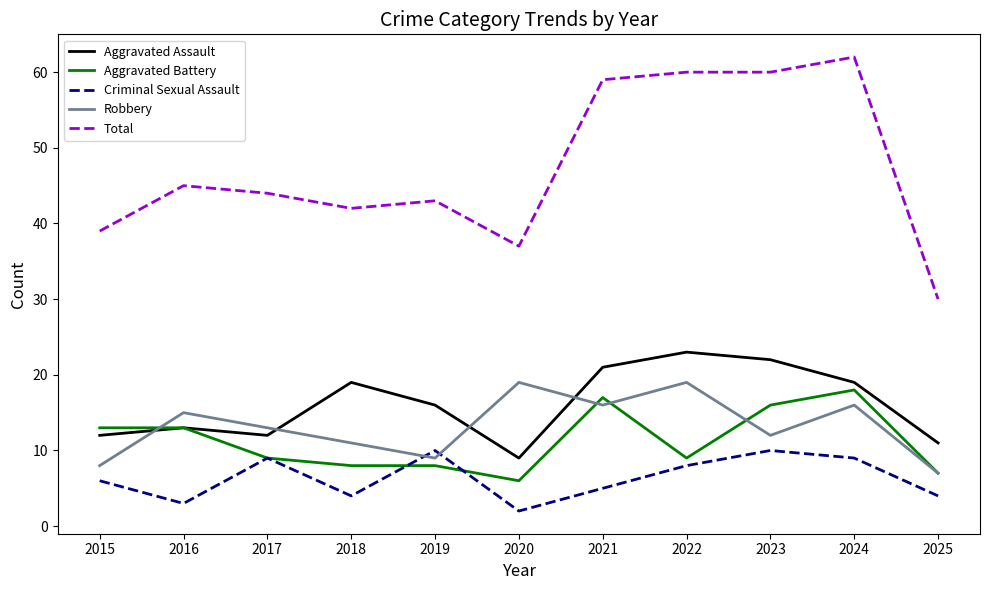

What is the lowest value of the Aggravated Battery series?

6